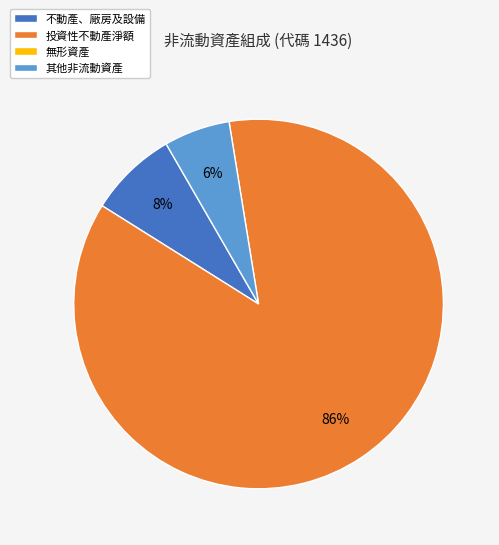

To the nearest percent, what is the average slice percentage?

33%